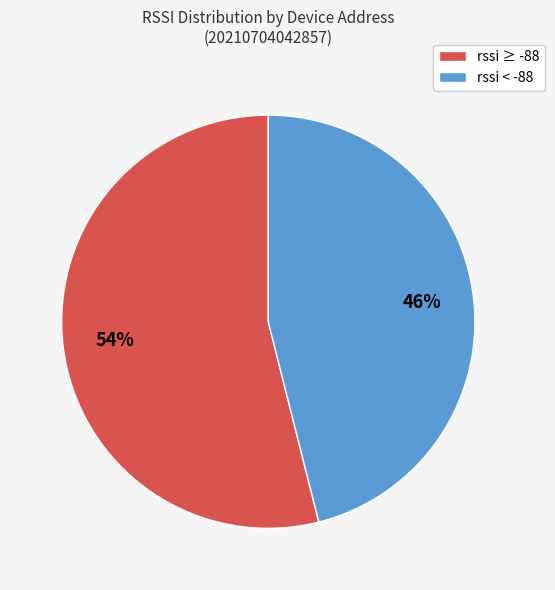

Does any single category account for the majority?

Yes